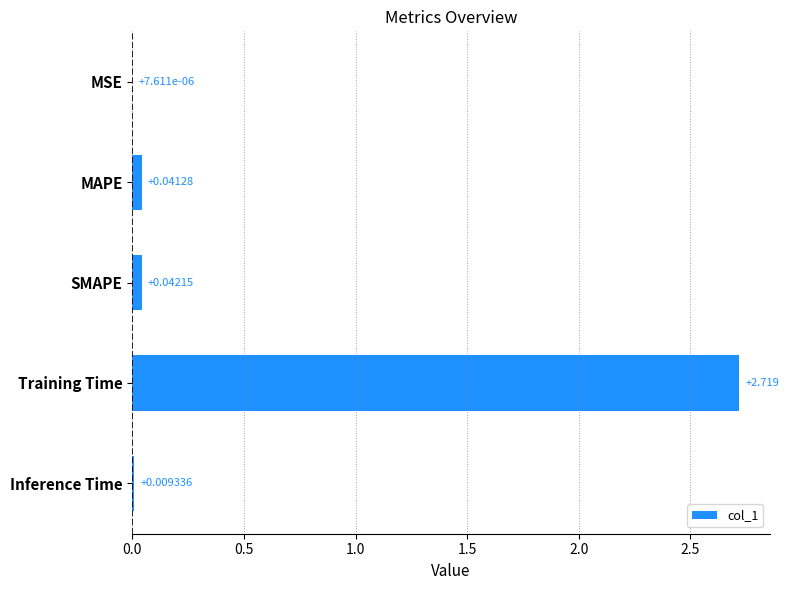

Which has a higher value, Inference Time or MSE?

Inference Time